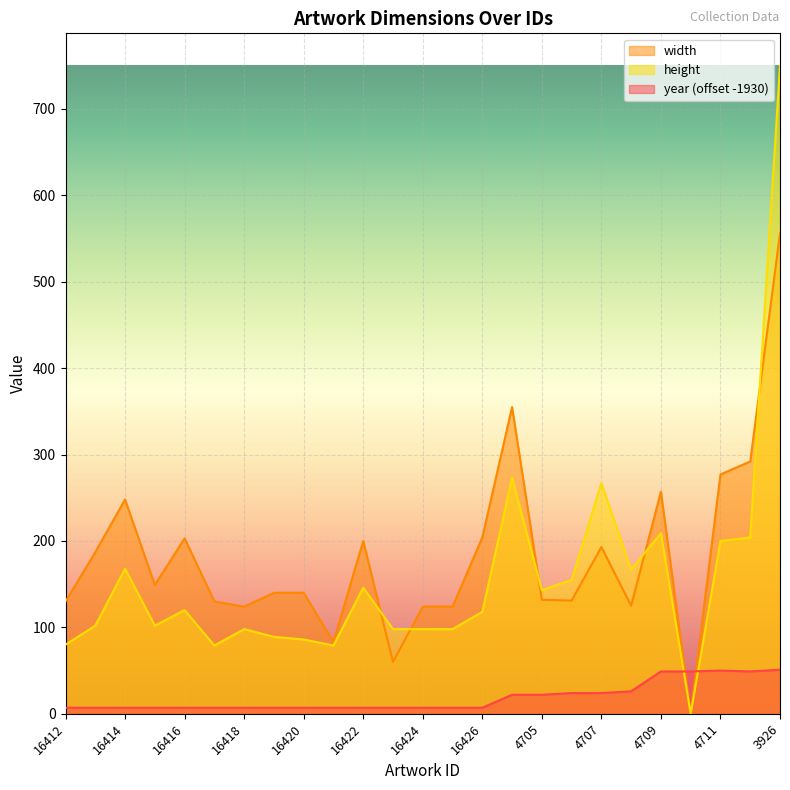

How many series are shown in this chart?

3